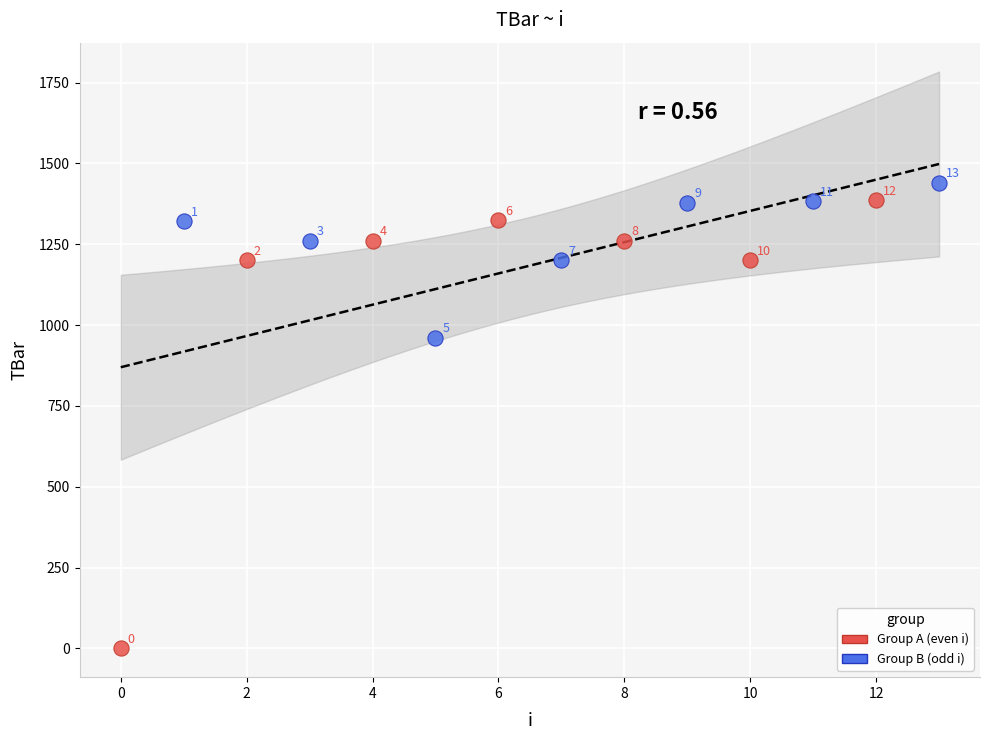

Which series reaches the minimum Y coordinate?

Group A (even i)